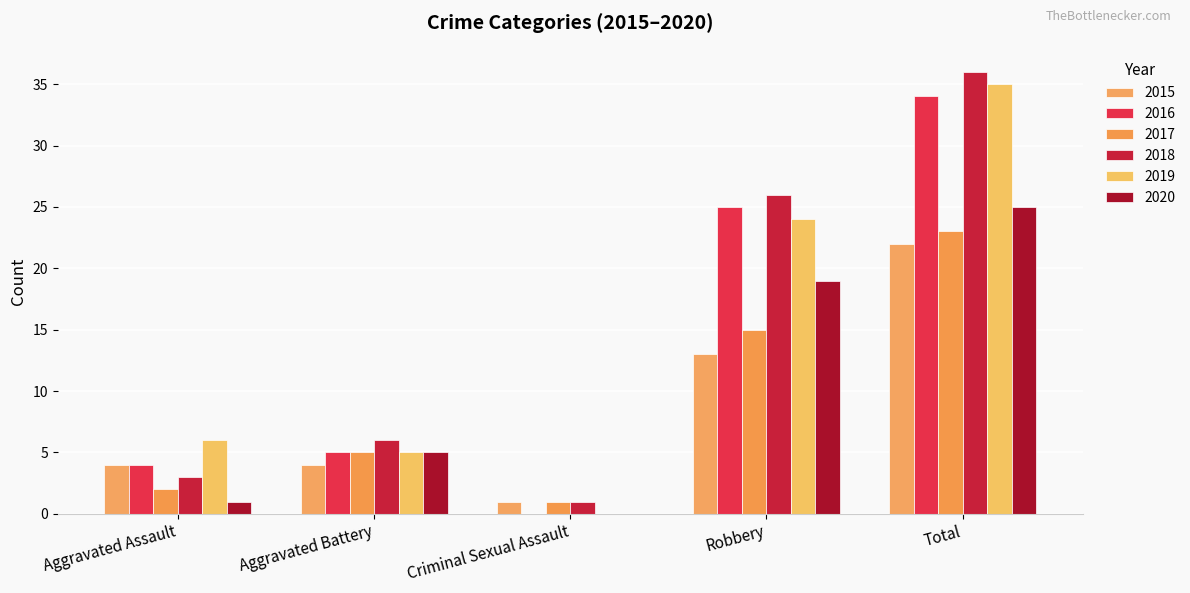

How many series are shown in this chart?

6